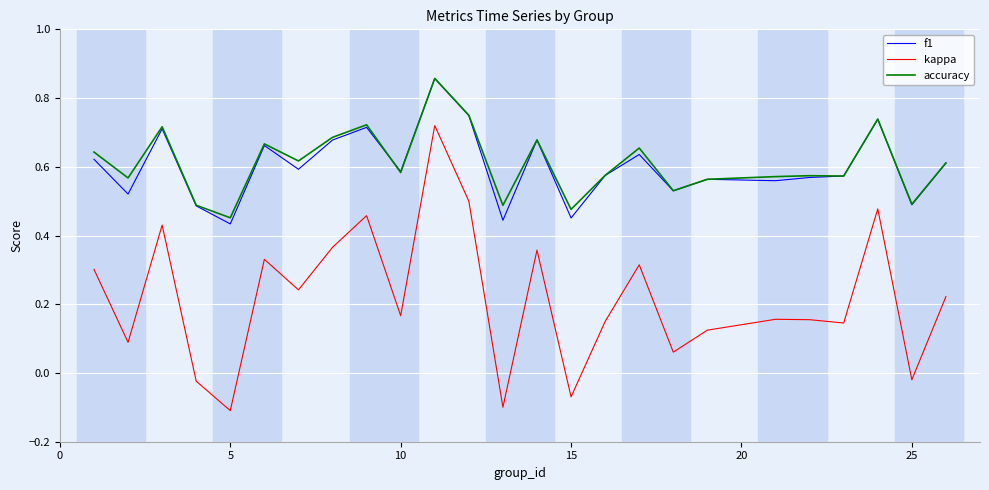

Which series has the widest spread of values?

kappa